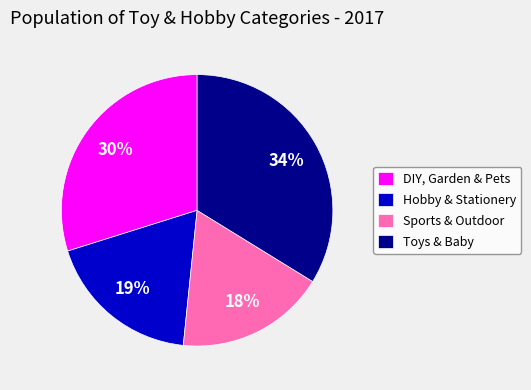

Does Sports & Outdoor represent more than half of the total?

No